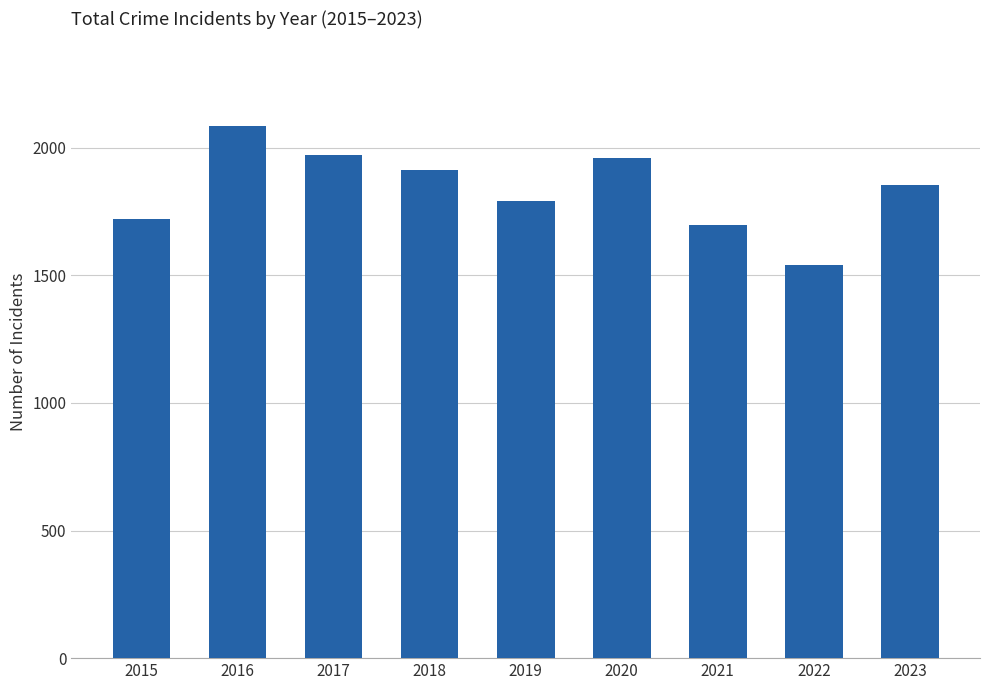

Reading left to right, transcribe all the data shown in this chart.

1719	2086	1972	1912	1792	1959	1695	1542	1853